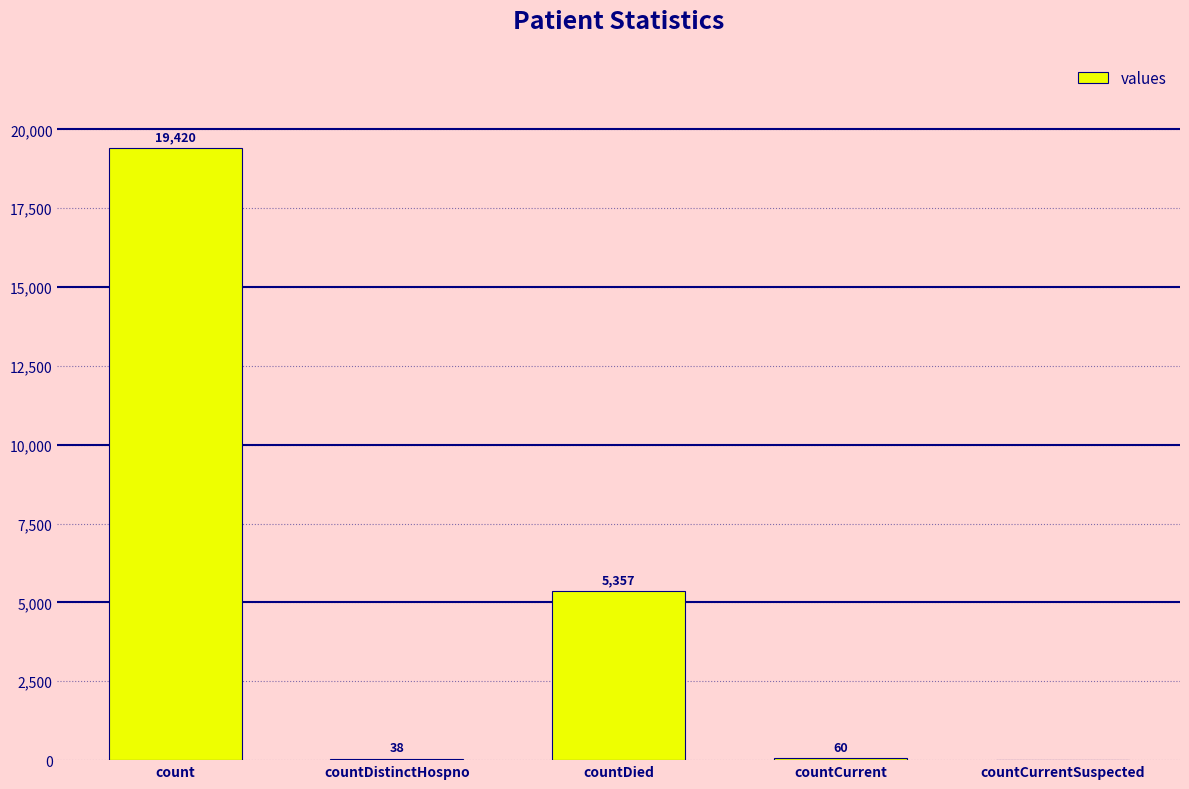

At which label does the data first exceed 60?

count